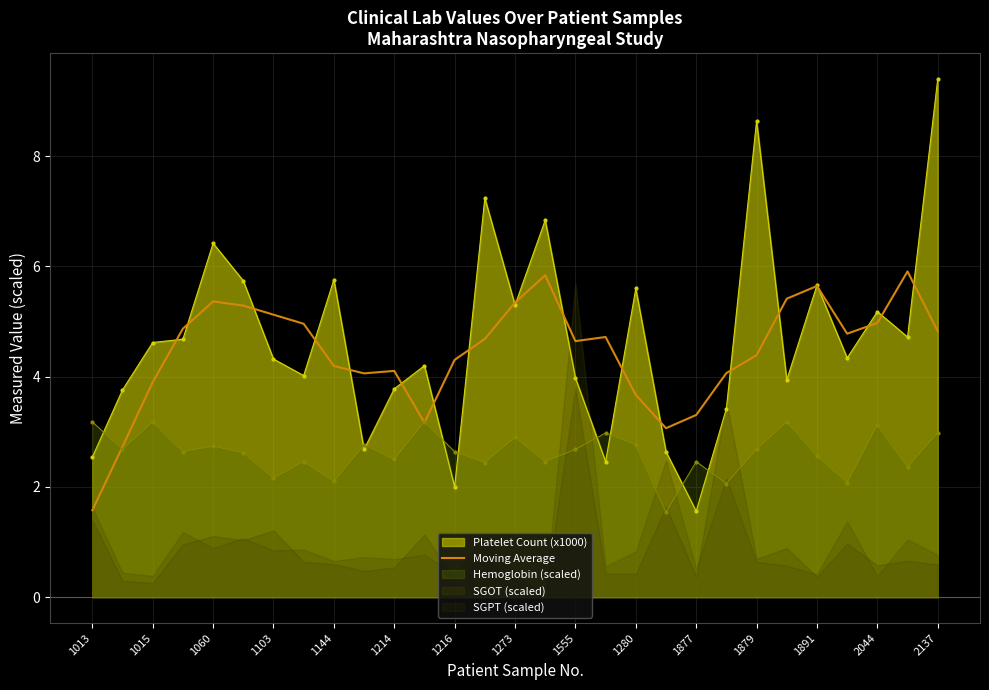

The value of Hemoglobin (scaled) at 1555 is 4.2. True or false?

False